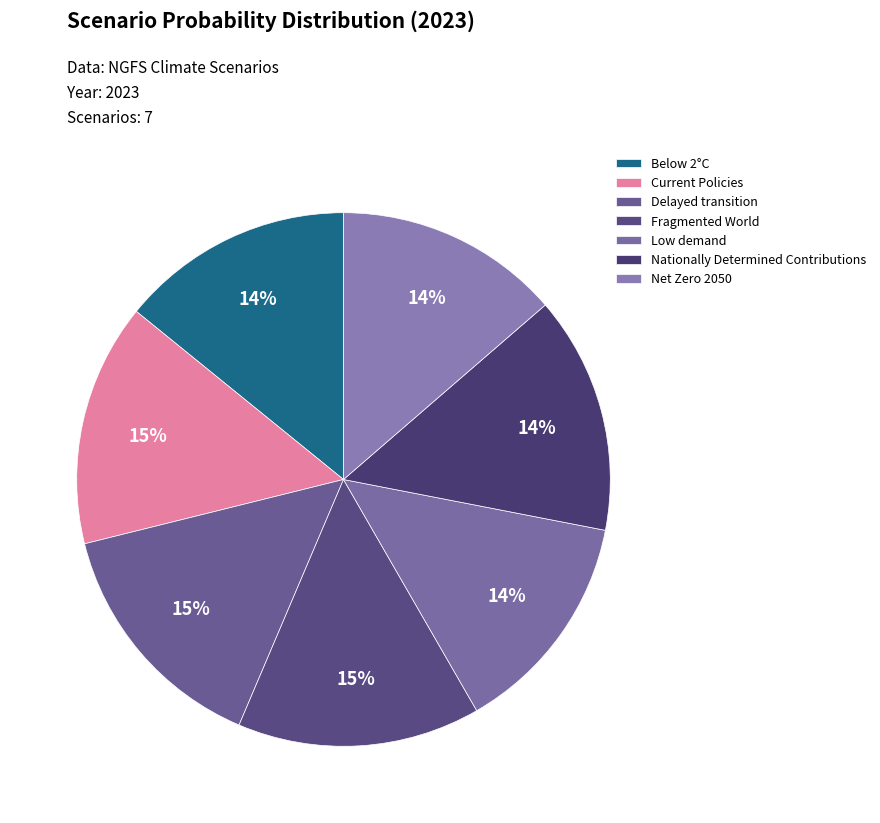

Does Net Zero 2050 account for over 50% of the chart?

No